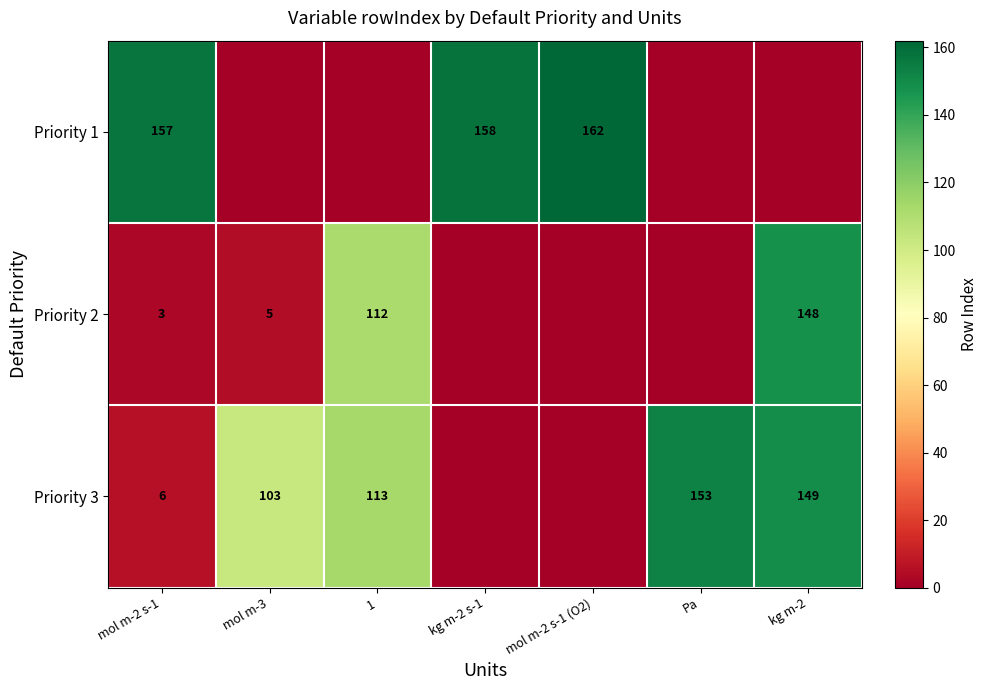

What is the sum of the Priority 3 values at mol m-2 s-1 and 1?

119